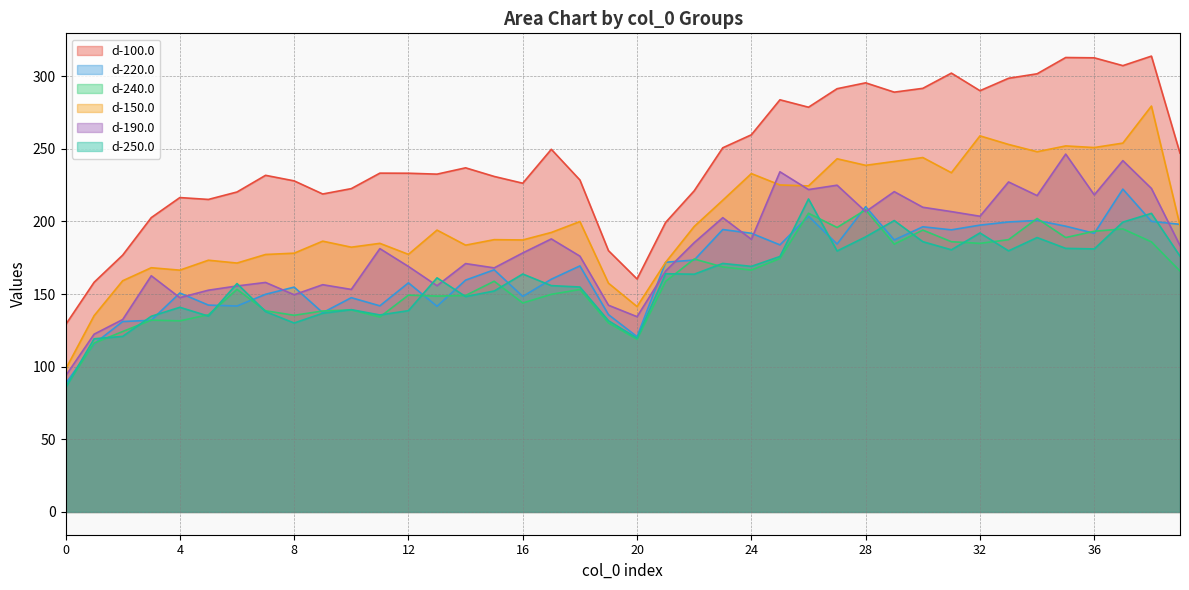

Reading right to left, list all the values displayed in this chart.

d-100.0: 247.0	313.8	307.2	312.6	312.8	301.6	298.6	290.0	302.1	291.6	289.0	295.4	291.4	278.6	283.7	259.6	250.7	221.1	199.3	160.4	179.9	228.5	249.7	226.3	231.0	236.9	232.6	233.2	233.2	222.6	218.9	227.9	231.7	220.3	215.1	216.4	202.6	176.8	158.1	128.8
d-220.0: 198.0	200.1	222.2	191.8	196.7	200.7	199.6	197.4	194.2	196.3	187.2	210.1	184.4	203.6	183.9	191.8	194.4	173.4	171.9	120.7	135.8	169.4	160.2	148.4	166.7	159.6	141.6	157.7	141.9	147.5	137.2	154.8	149.8	141.8	142.4	150.7	131.9	131.1	115.7	88.2
d-240.0: 165.8	185.9	194.8	193.2	188.9	202.0	187.4	184.9	186.0	194.0	184.4	208.0	195.8	205.6	174.5	166.5	168.7	174.1	158.7	118.8	130.1	153.1	149.8	143.8	158.8	149.0	148.6	149.3	134.2	139.1	138.3	135.4	138.5	153.2	135.7	131.6	132.0	124.2	116.2	85.9
d-150.0: 197.2	279.4	253.9	250.9	252.0	248.0	253.0	258.9	233.5	244.0	241.3	238.6	243.1	224.4	225.1	232.9	214.6	196.5	171.8	141.4	157.5	199.9	192.4	187.2	187.4	183.7	194.0	177.3	184.9	182.3	186.4	178.1	177.2	171.3	173.3	166.4	168.1	159.2	135.1	98.2
d-190.0: 183.4	222.7	241.9	218.3	246.4	217.8	227.2	203.6	206.8	209.8	220.5	206.7	224.9	221.9	234.2	187.7	202.6	185.4	165.9	134.4	142.3	176.1	188.0	178.3	168.0	171.0	155.7	169.0	181.3	153.2	156.4	149.5	158.0	155.6	152.7	147.5	162.6	132.4	122.4	93.6
d-250.0: 176.1	205.5	199.5	181.1	181.4	188.9	179.7	192.1	180.5	186.1	200.6	189.4	179.7	215.5	175.9	169.1	171.1	163.7	164.0	119.6	131.7	154.8	155.8	163.8	152.1	148.3	161.2	138.6	135.6	139.3	136.8	130.1	137.9	157.2	134.8	140.9	134.7	120.9	119.2	85.5